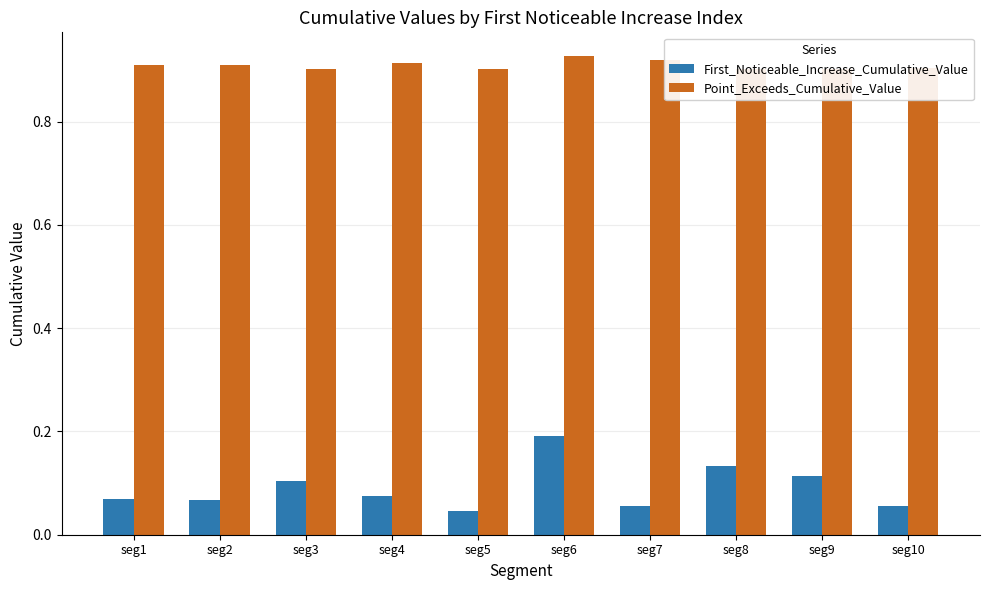

Which has a higher value, seg1 or seg7?

seg1